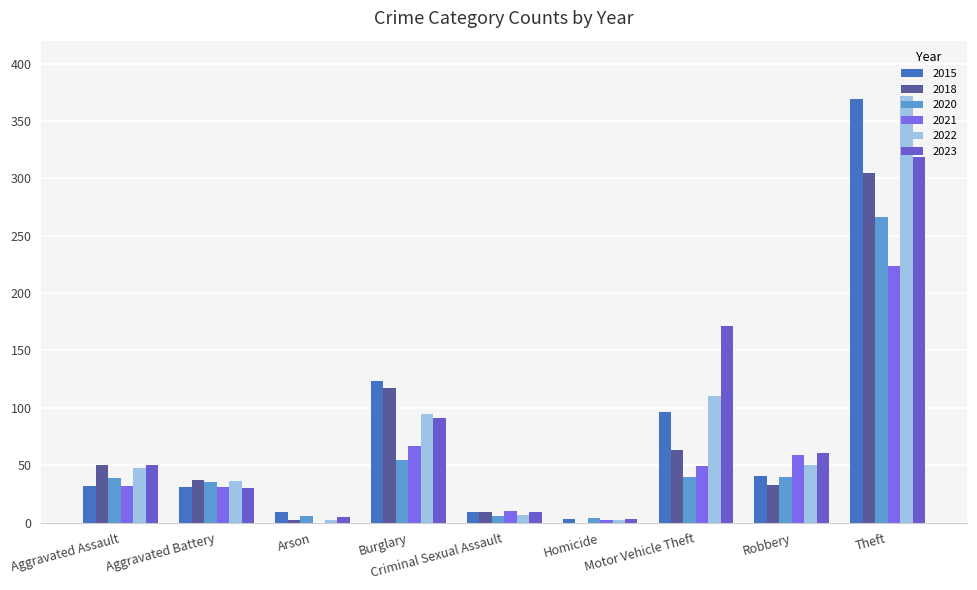

Between Homicide and Motor Vehicle Theft, which series saw the biggest shift?

2023